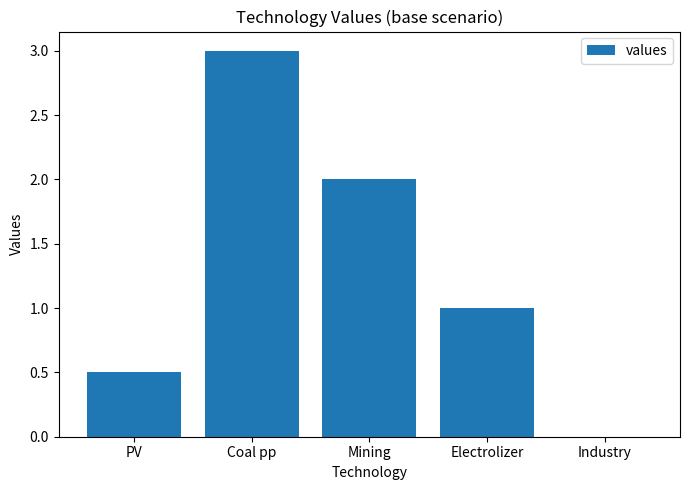

How many values are between 0 and 2?

4